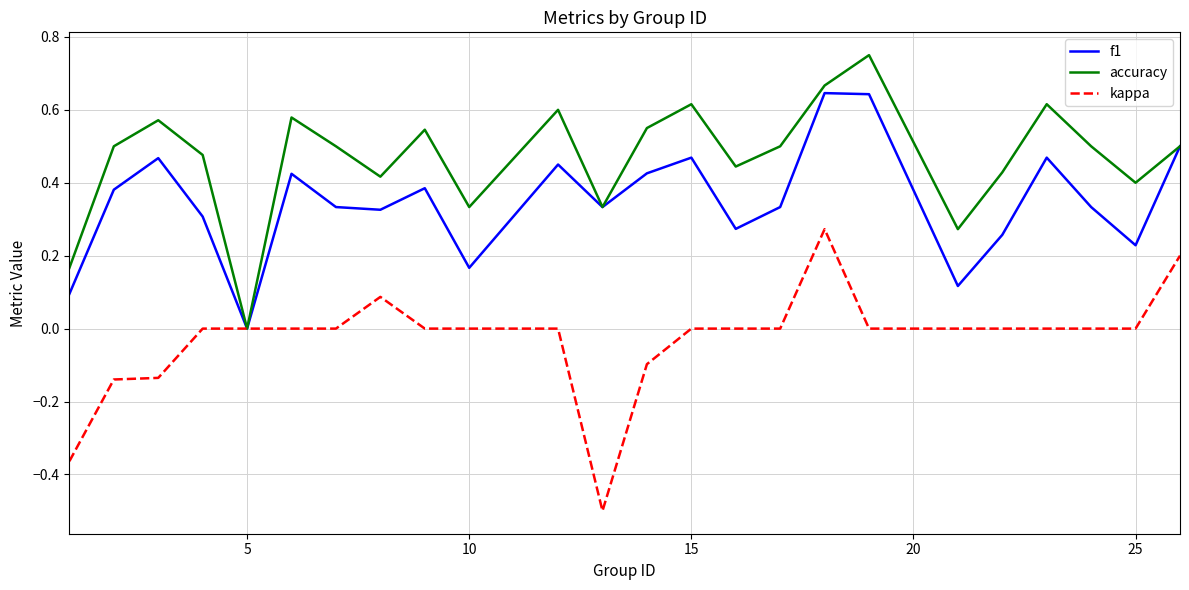

List the series in order of their overall mean, highest first.

accuracy, f1, kappa